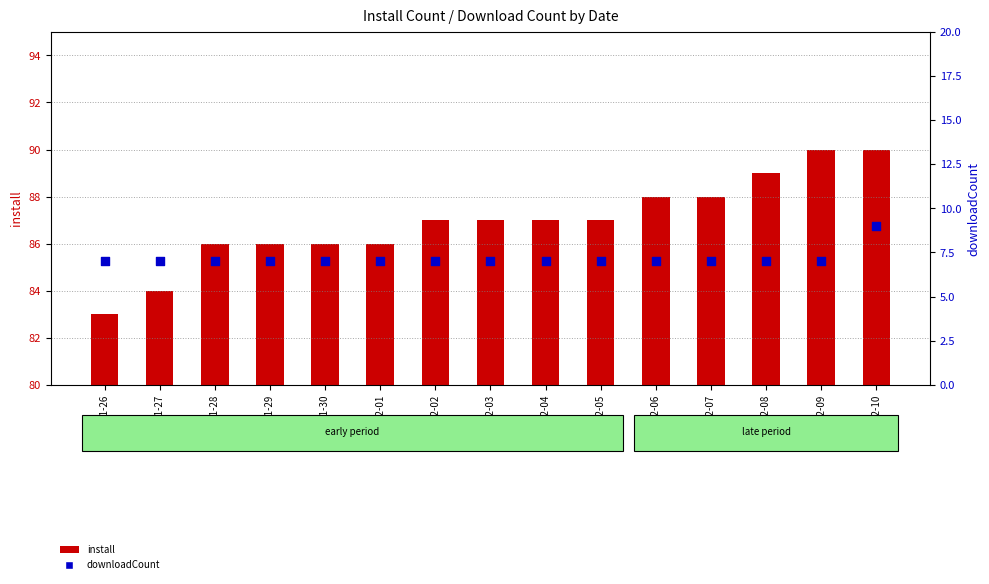

At how many categories does at least one series exceed 89?

2